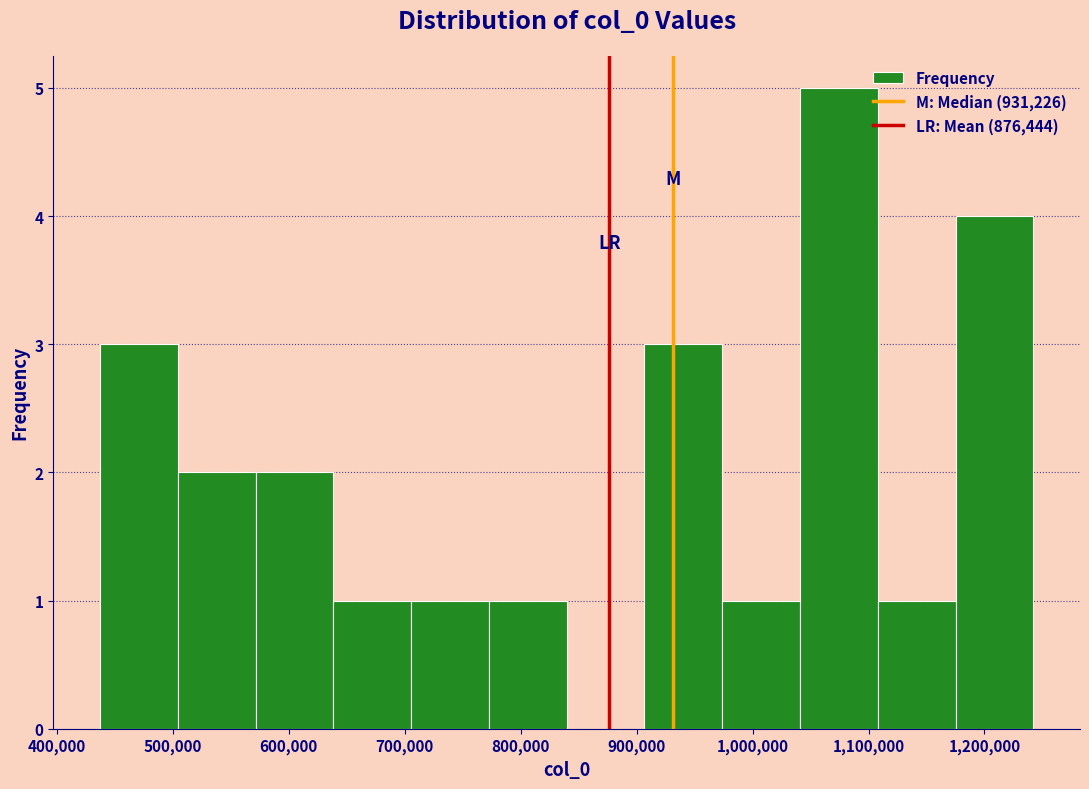

What is the height of the bar covering 910000 to 970000 on the x-axis? Neither the bar edges nor the heights are printed on the chart, so give them approximately, as read against the axes.

3